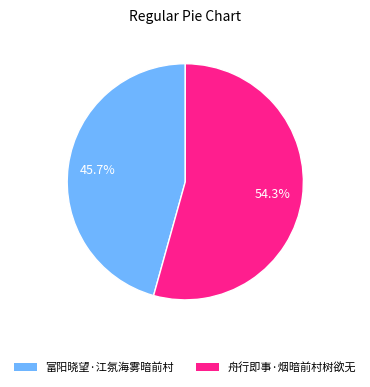

Which category accounts for the majority?

舟行即事·烟暗前村树欲无